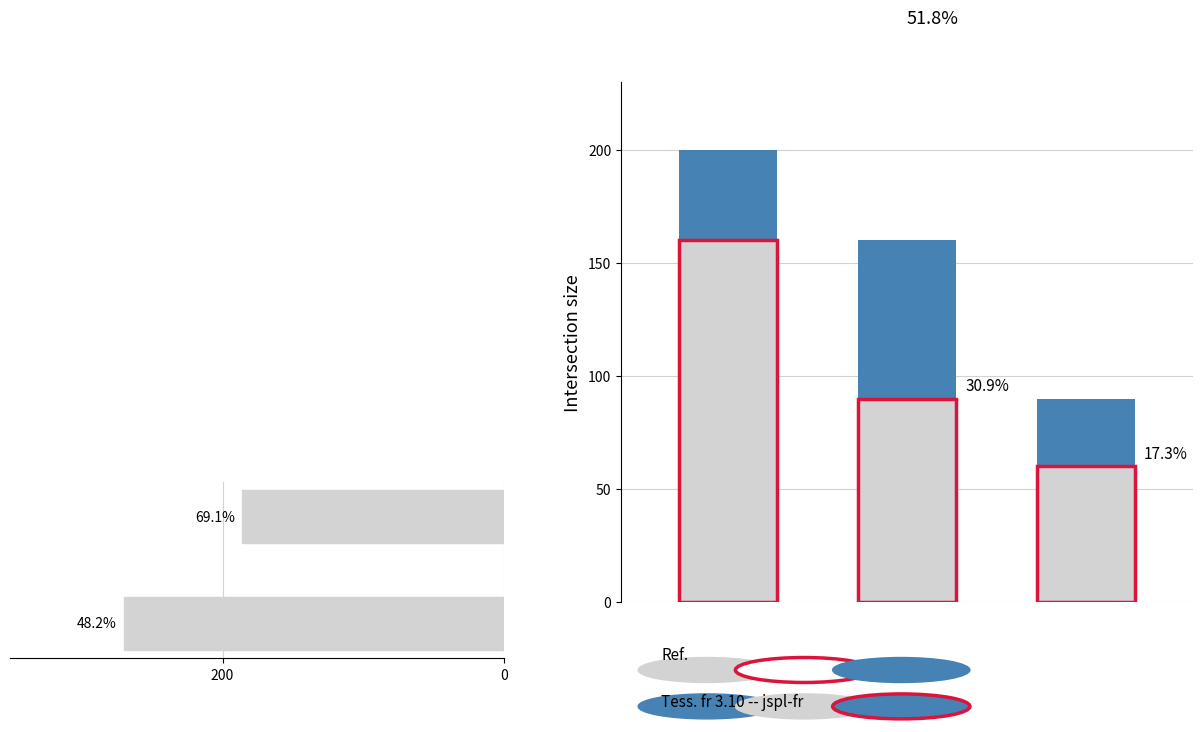

The chart shows a value of 216 at 200. True or false?

False